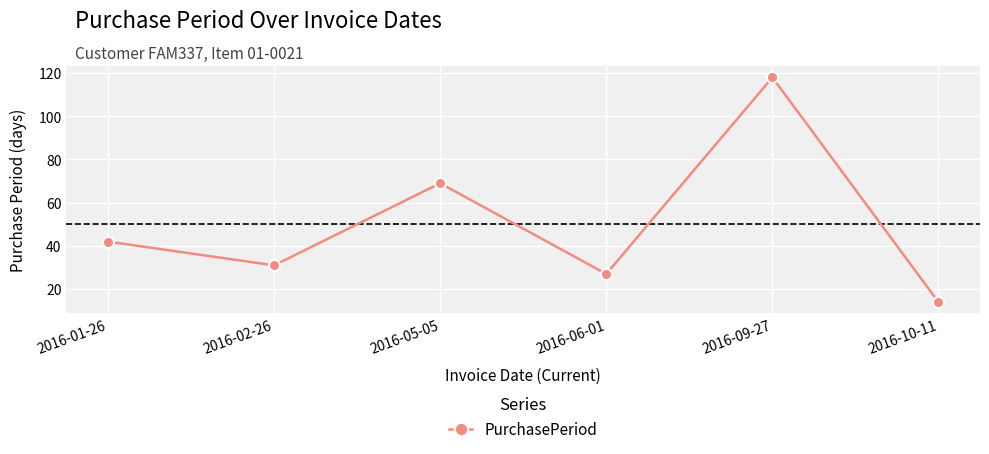

What is the label of the 1st point from the right?

2016-10-11